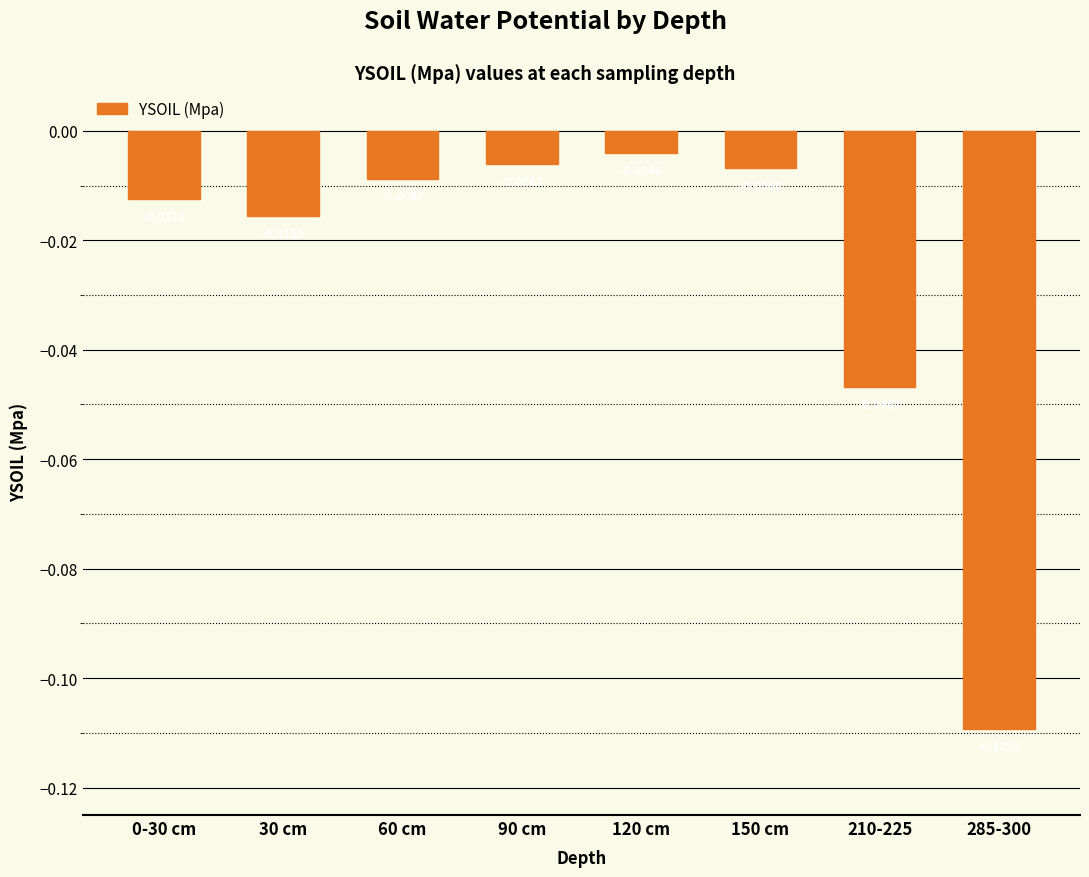

What position from the left is 285-300?

8